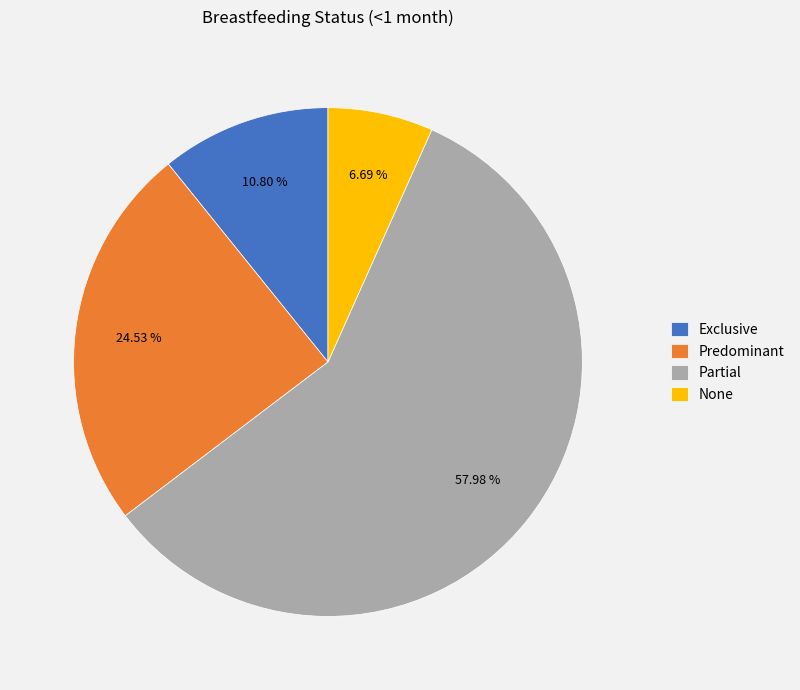

Count the number of slices in the pie.

4